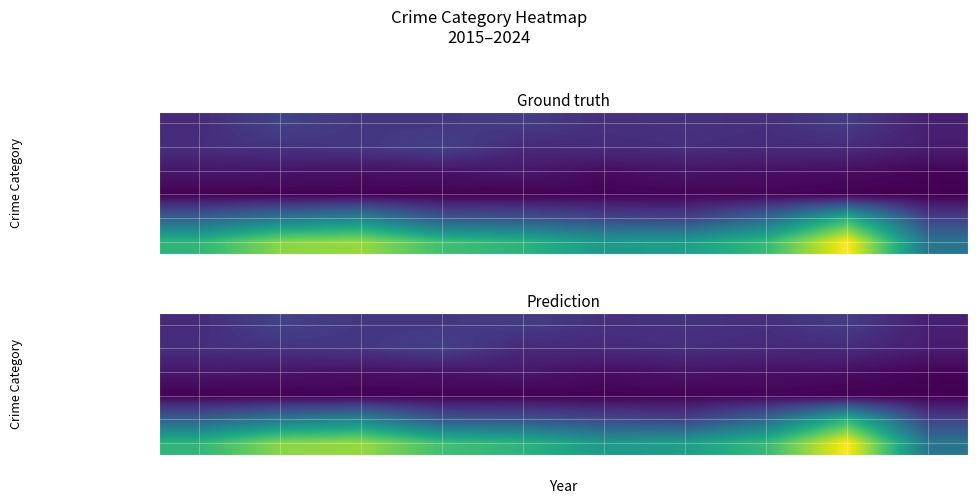

What is the spread (max minus min) of values at 2019?

280